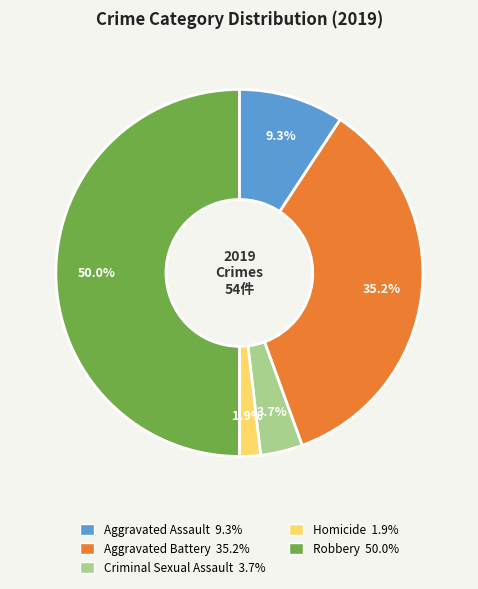

Is the sum of Aggravated Assault and Criminal Sexual Assault greater than half?

No